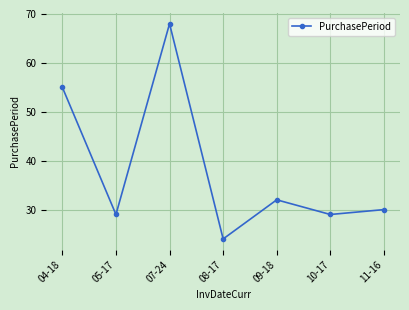

What value does the data have at 04-18, to the nearest 10?

60